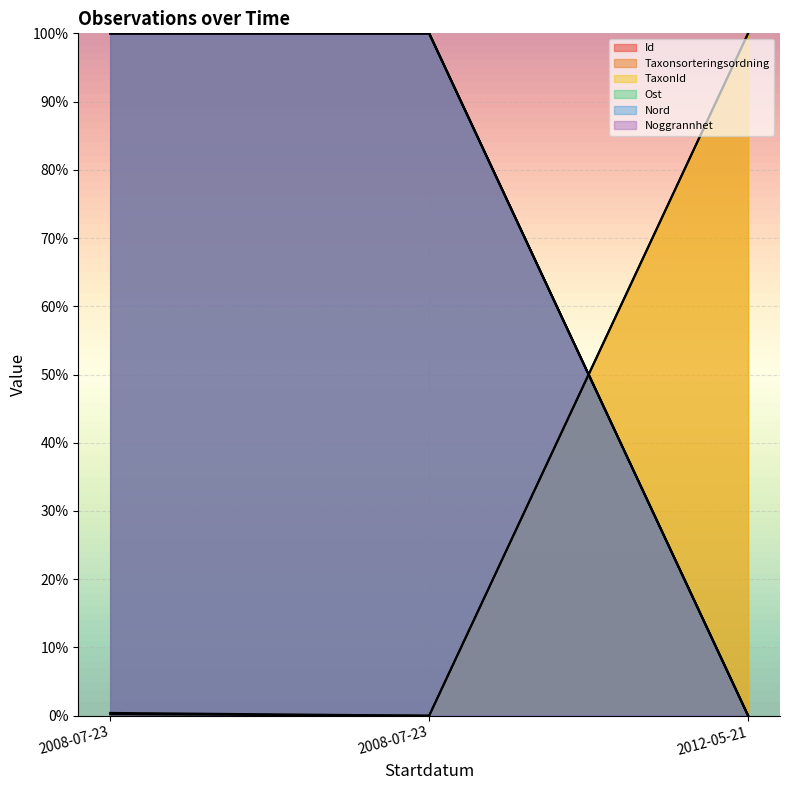

What is the approximate value of Taxonsorteringsordning at 2008-07-23?

0.4